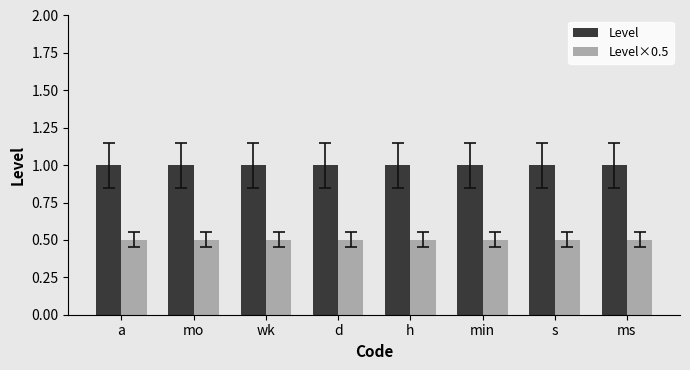

What is the spread (max minus min) of values at mo?

0.5